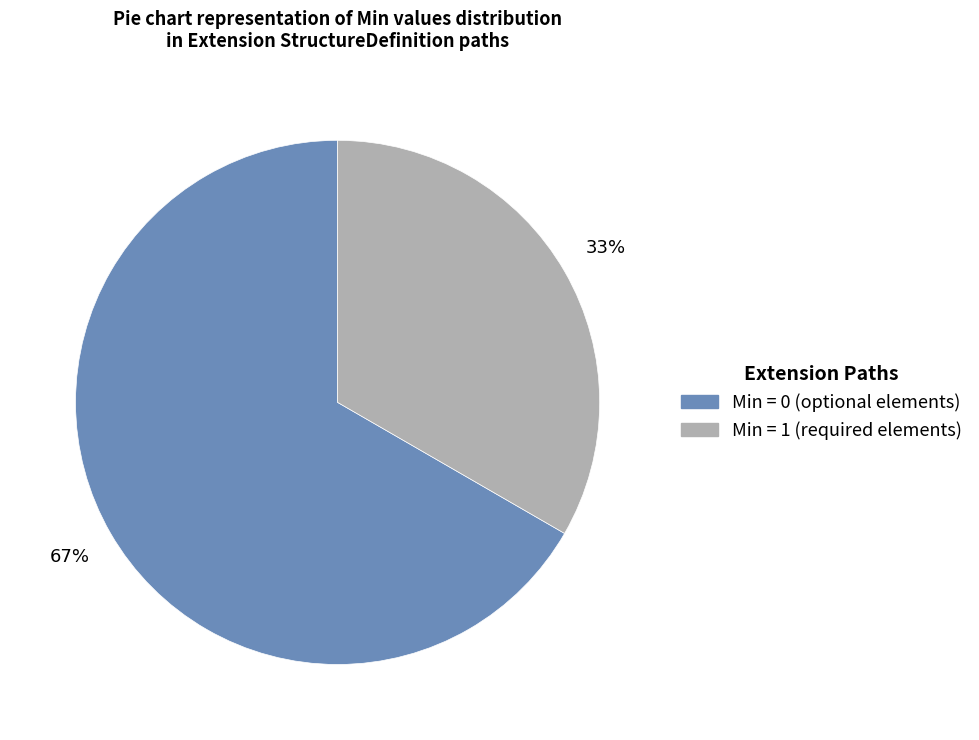

Is there a majority slice in this chart?

Yes